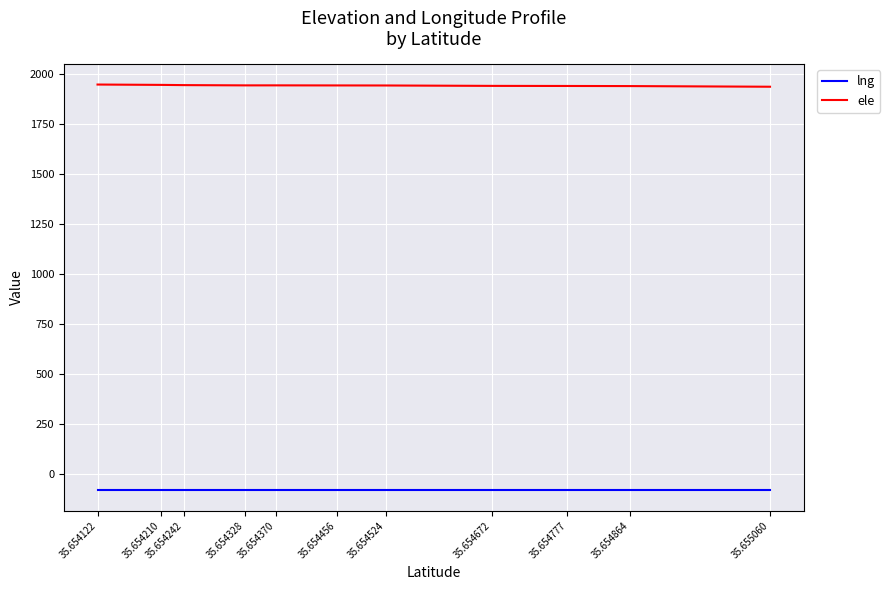

Which has a higher value, 35.654242 or 35.654122?

35.654122